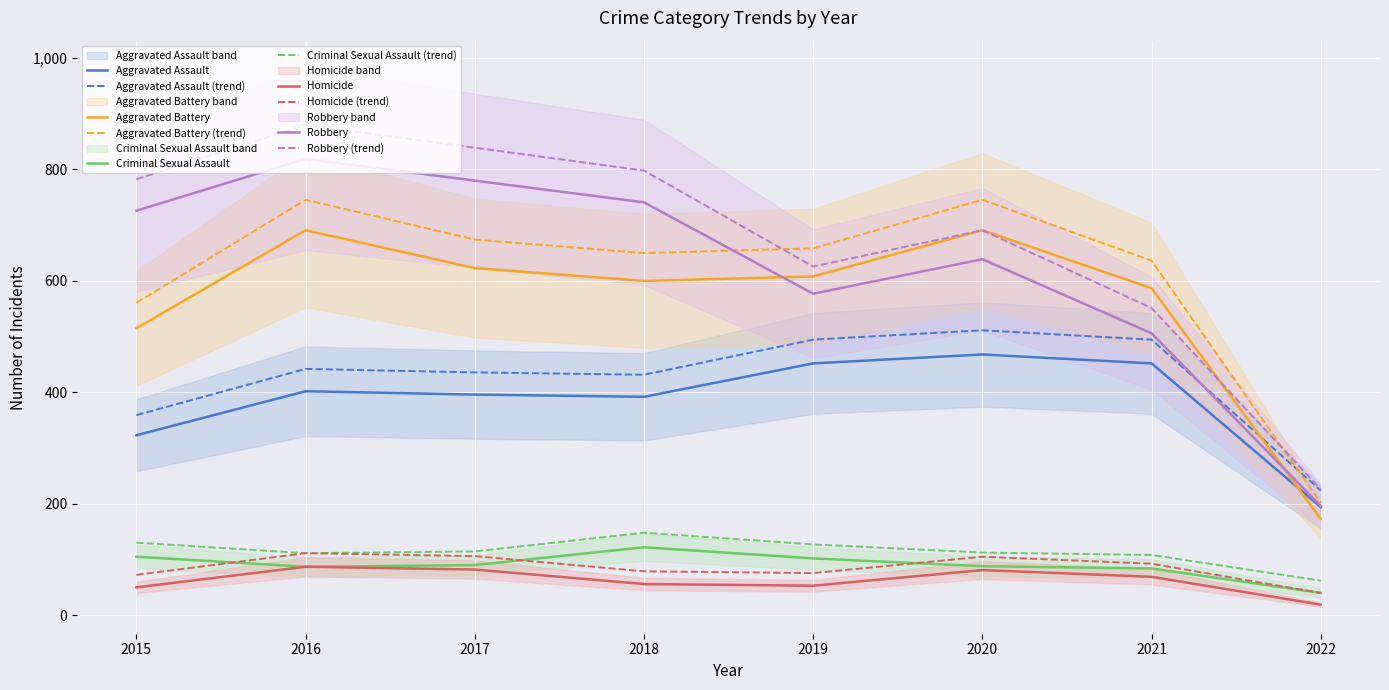

Reading left to right, transcribe all the data shown in this chart.

Aggravated Assault: 323	402	396	392	452	468	452	194
Aggravated Battery: 515	691	623	600	608	691	587	173
Criminal Sexual Assault: 105	87	90	122	102	88	84	40
Homicide: 50	87	82	56	53	81	69	19
Robbery: 726	819	780	741	577	639	506	196